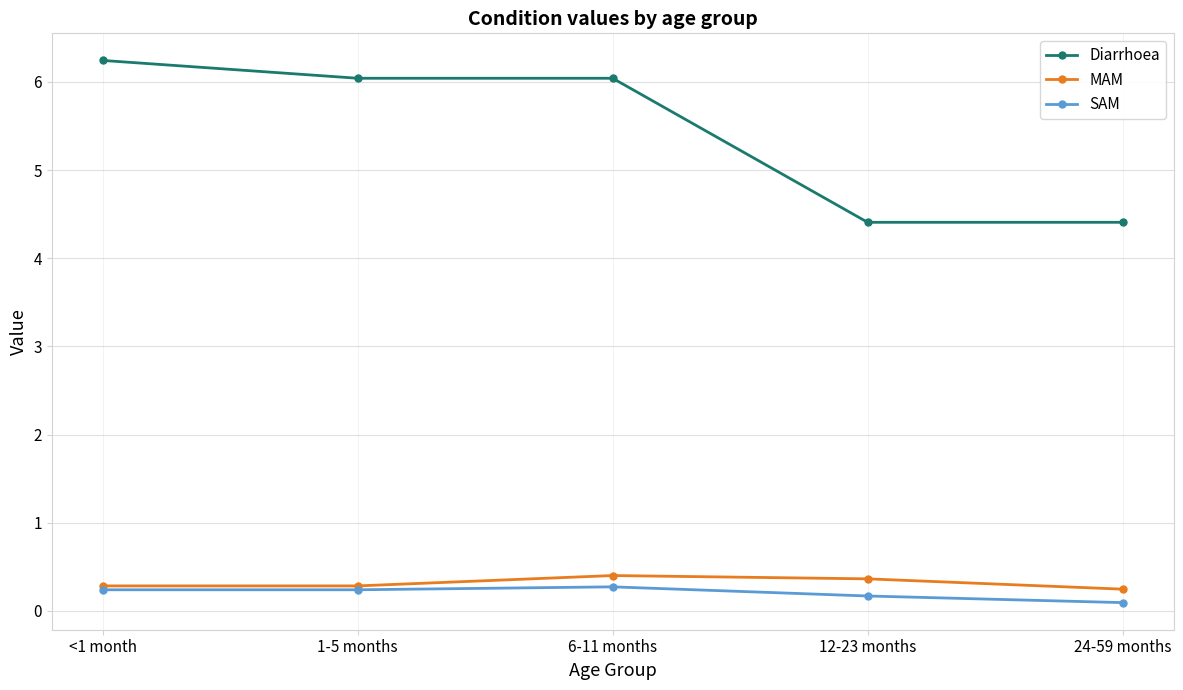

How many lines are shown in the chart?

3